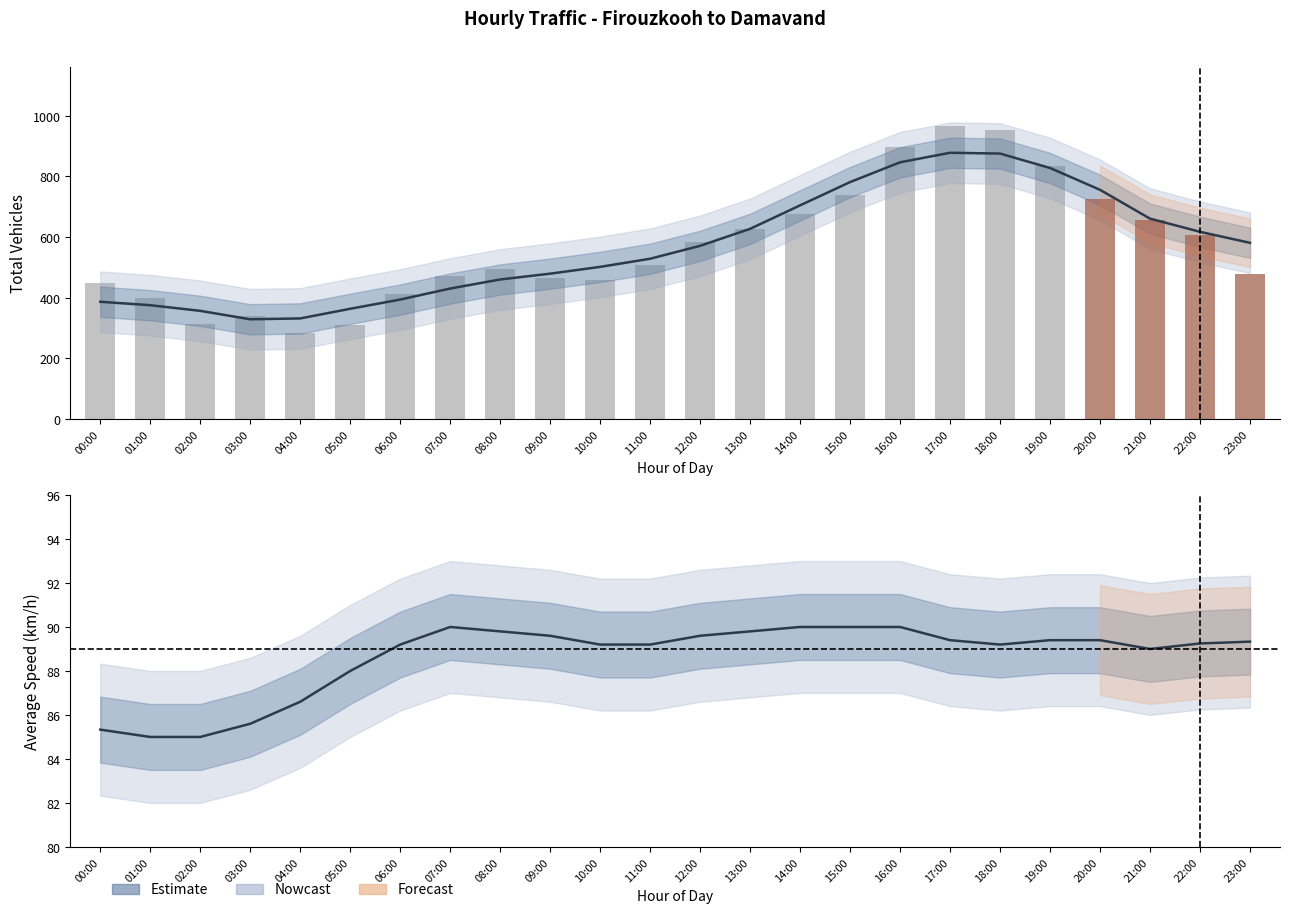

Rank the series by their average value, from highest to lowest.

total_vehicles, Estimate